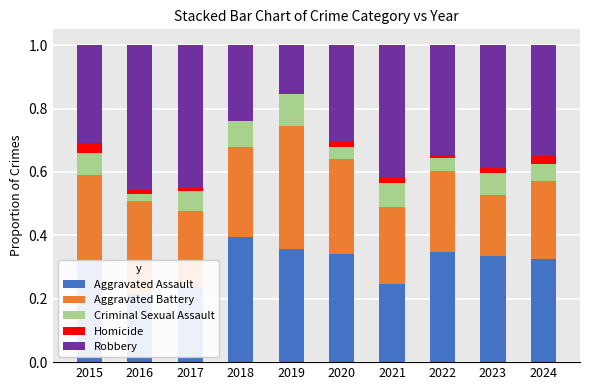

What value does the Aggravated Assault series have at 2024?

0.3